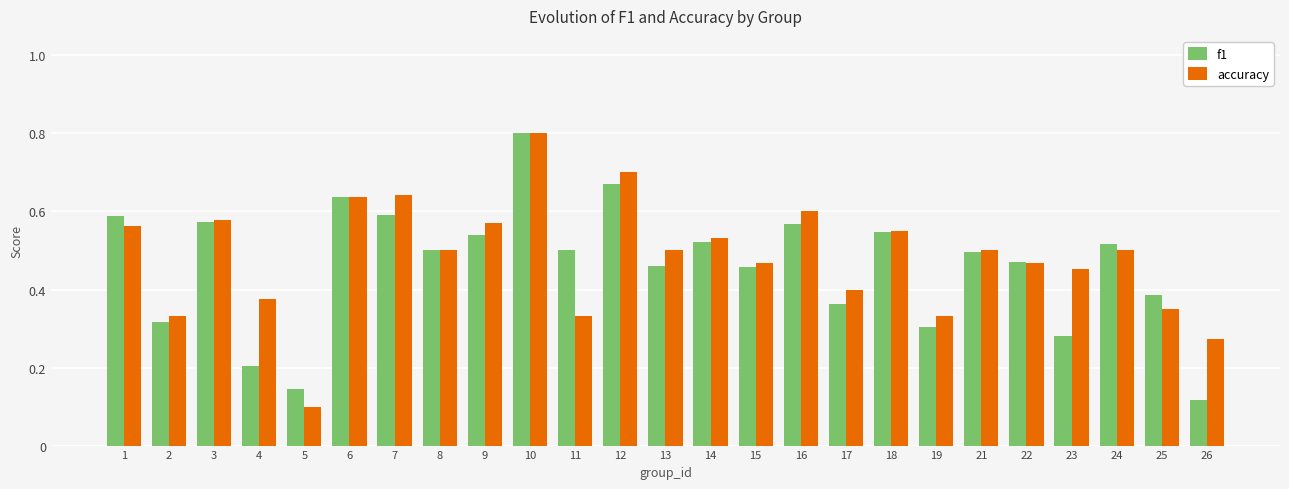

Is the value of f1 at 4 greater than the value of accuracy at 23?

No